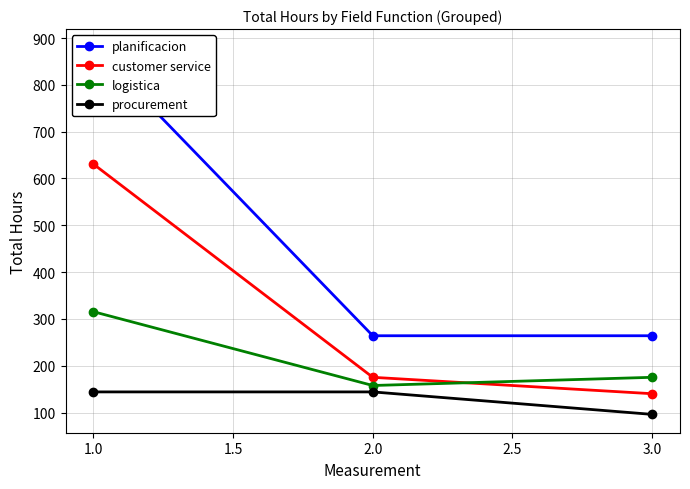

Where does the customer service series first go above 175?

1.0